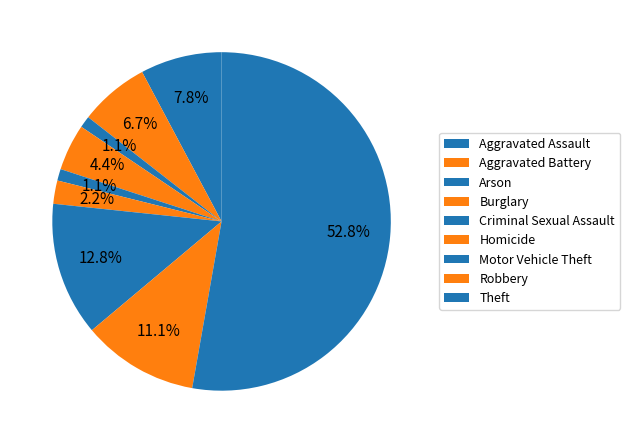

What is the total percentage of Motor Vehicle Theft and Aggravated Assault?

20.6%